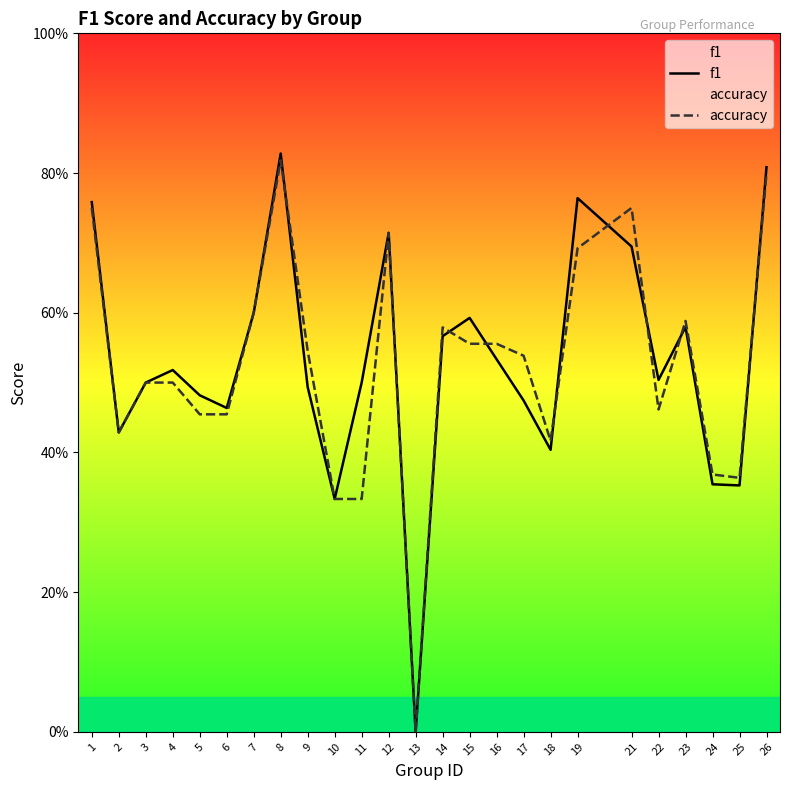

List the series in order of their overall mean, lowest first.

accuracy, f1